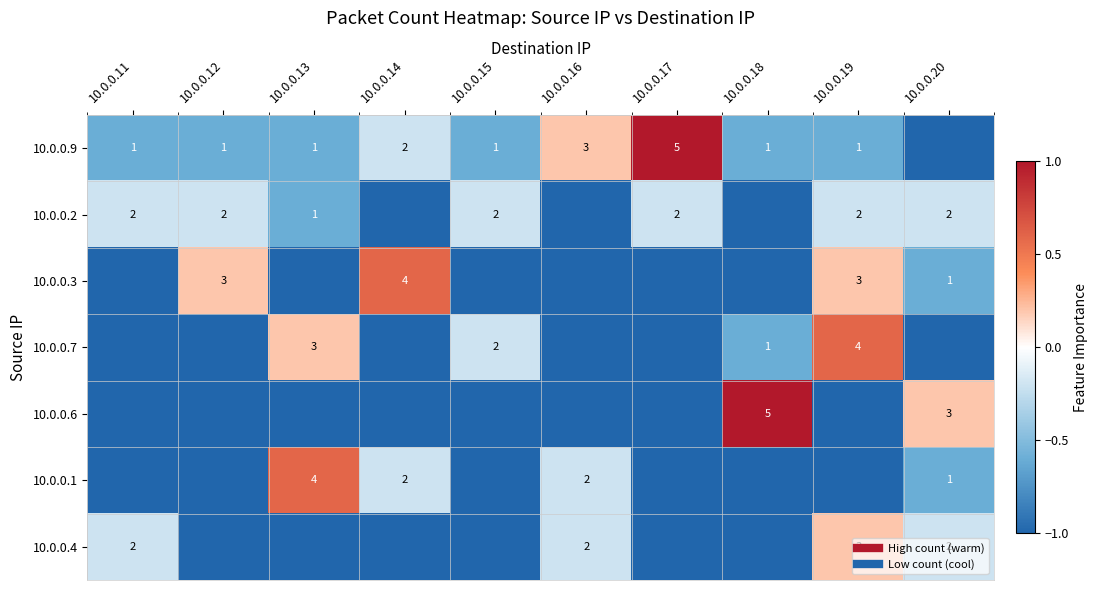

Is it true that 10.0.0.2 equals -0.4 at 10.0.0.17?

False